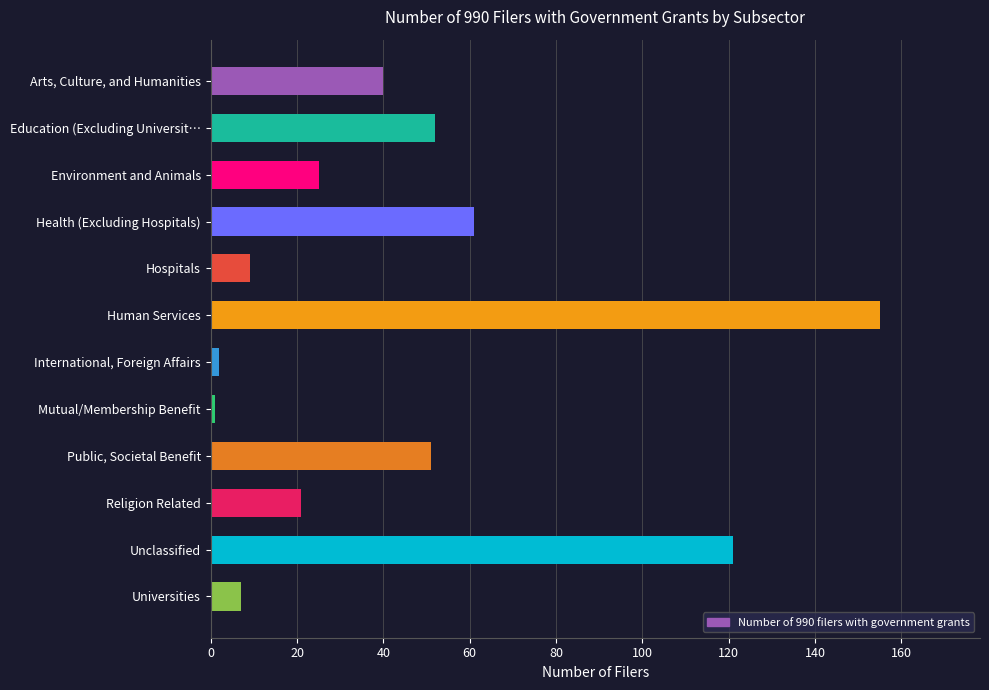

Where is the data nearest to the value 78?

Health (Excluding Hospitals)